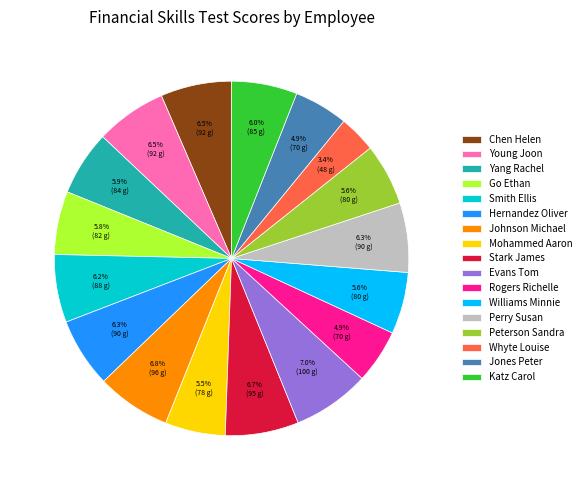

To the nearest percent, what is the combined percentage of Smith Ellis and Perry Susan?

13%